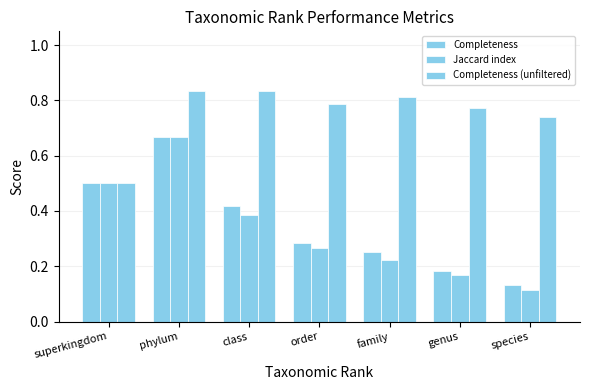

What is the difference between the maximum and second lowest values in the Completeness series?

0.5